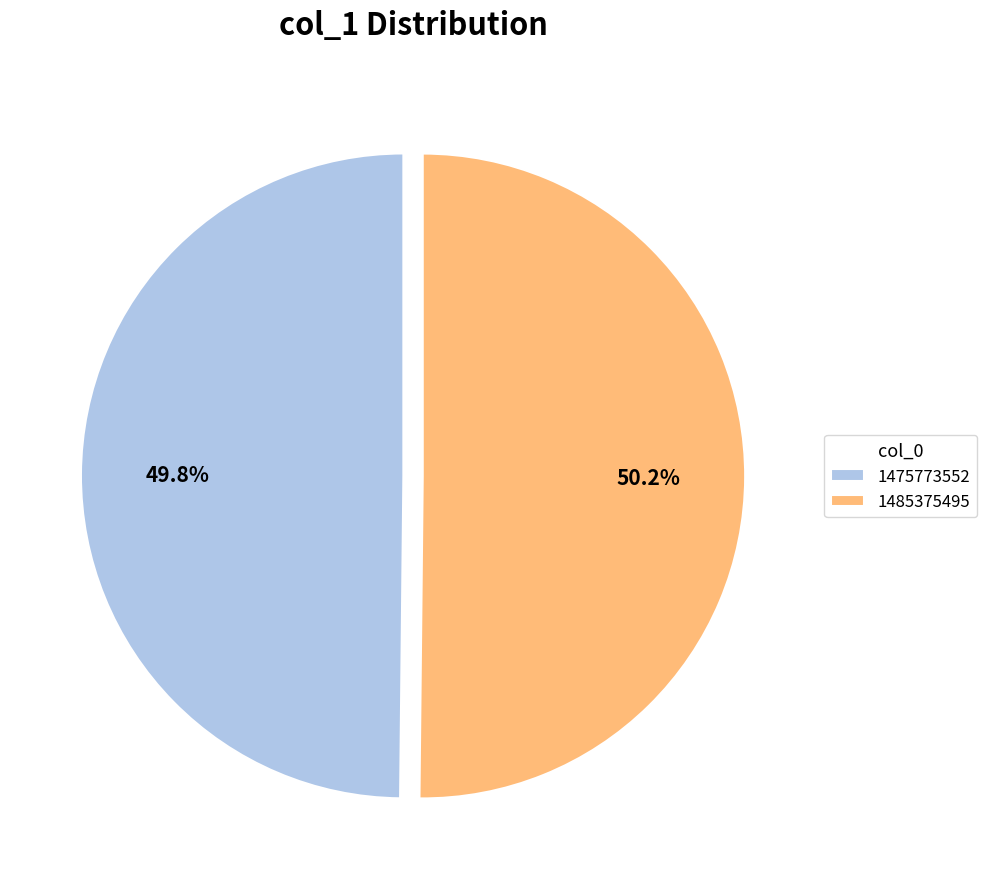

Does any single category account for the majority?

Yes